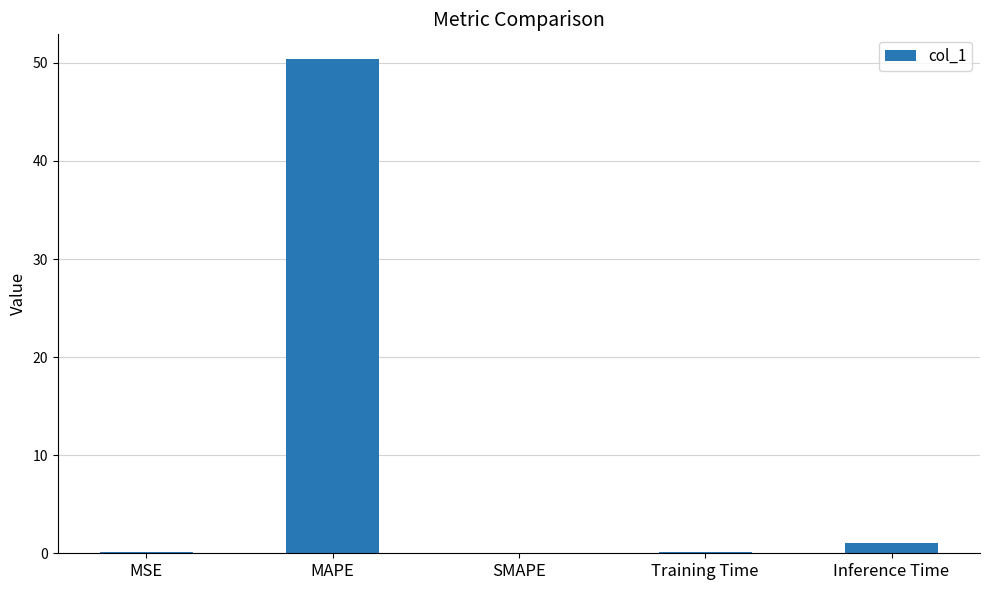

What is the sum of all values?

51.7